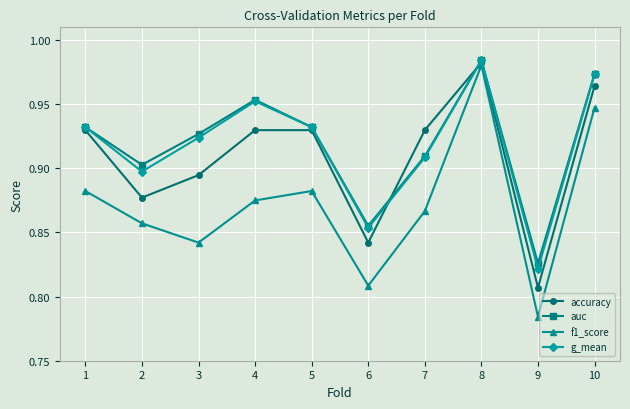

Which series changed the most between 5 and 7?

g_mean